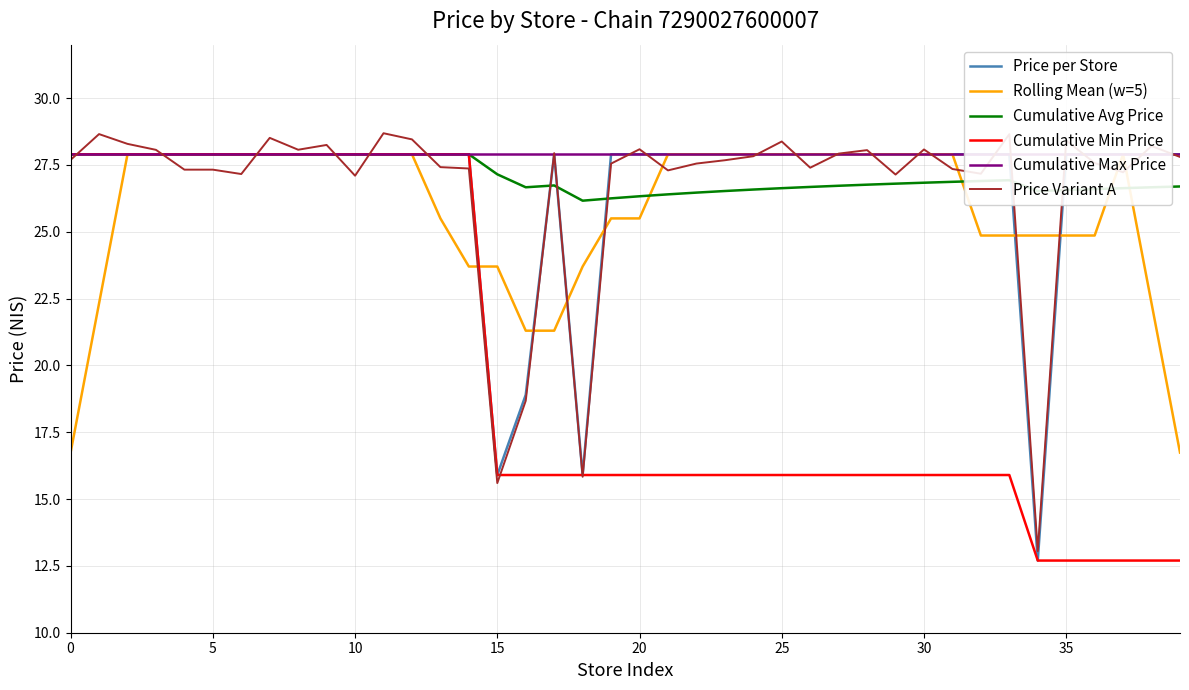

What is the label of the 15th point from the right?

25